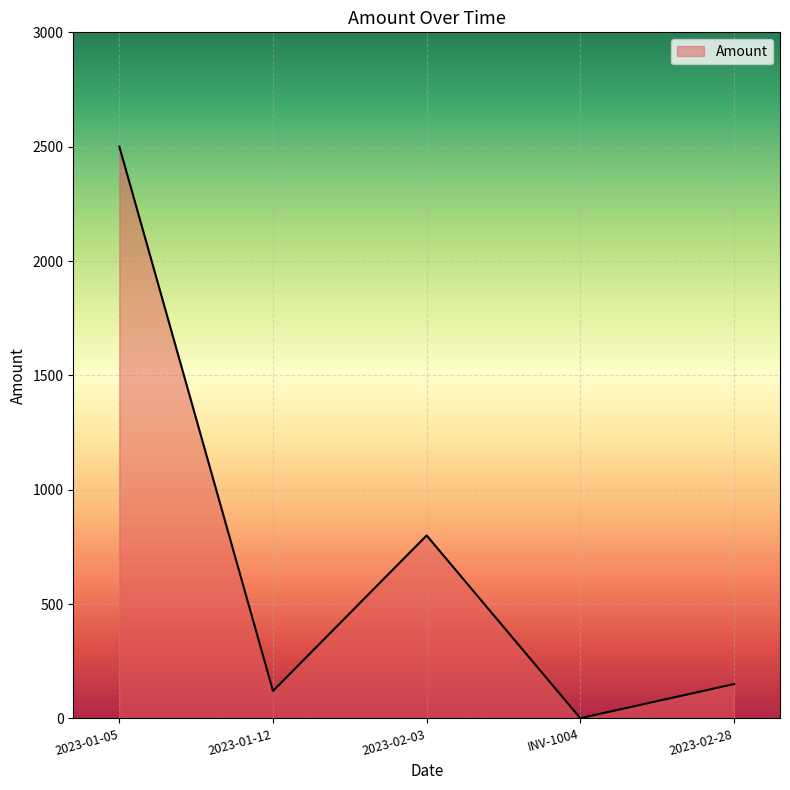

True or false: the data shows 3931 at 2023-01-05.

False